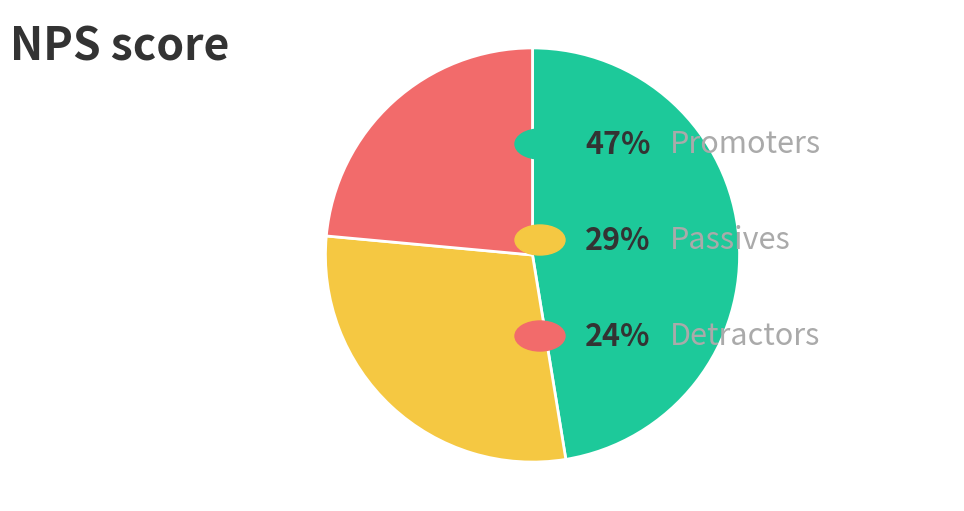

Is there a majority slice in this chart?

No